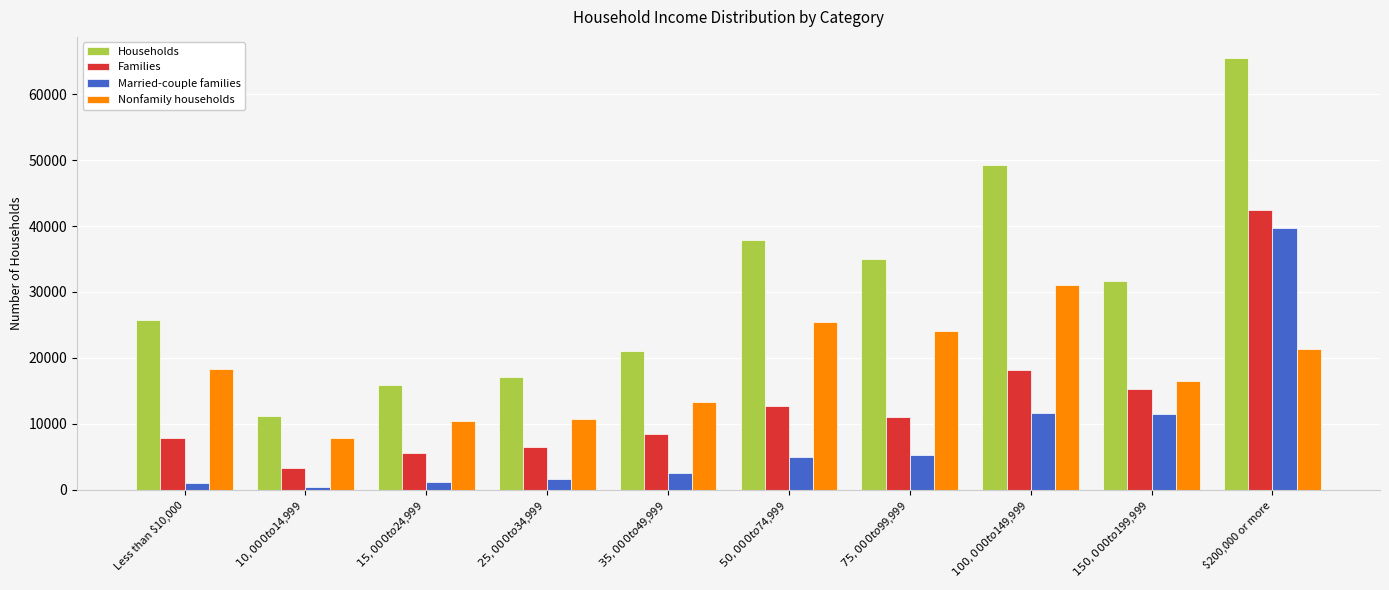

Which category has the highest value across all series?

$200,000 or more